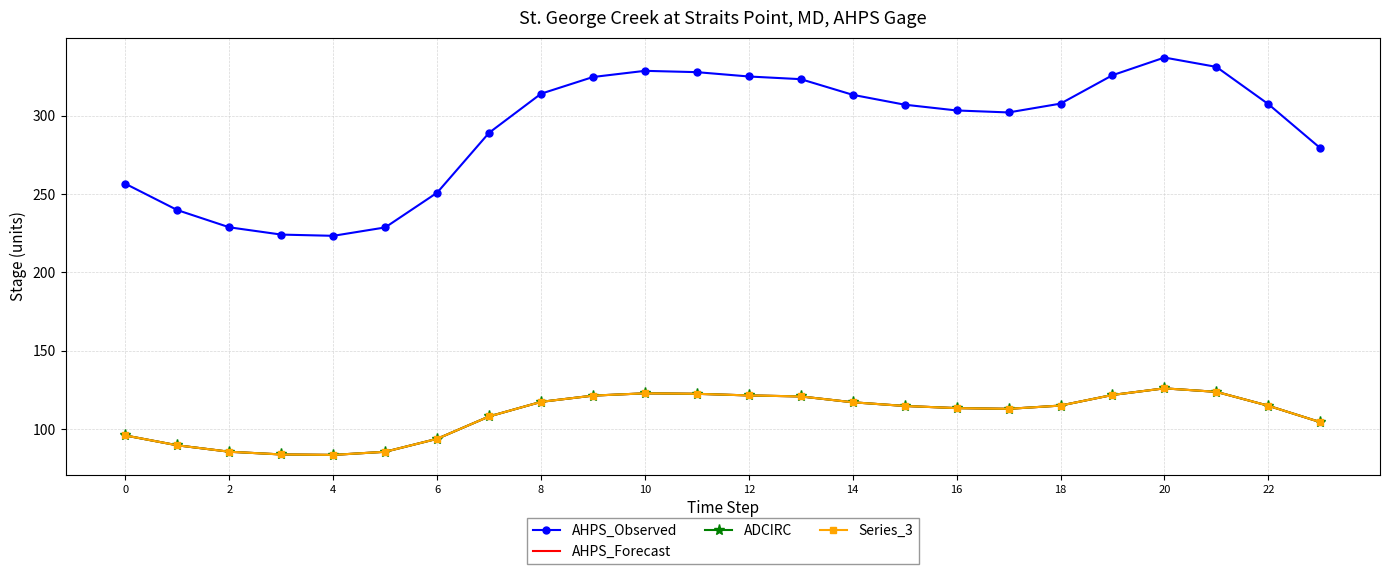

Where does the AHPS_Forecast series first go above 114?

8